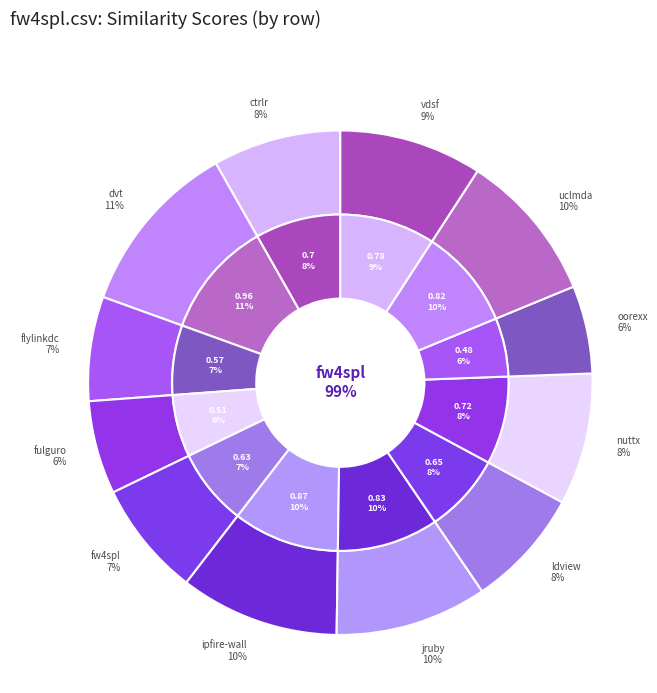

Does any single category account for the majority?

No